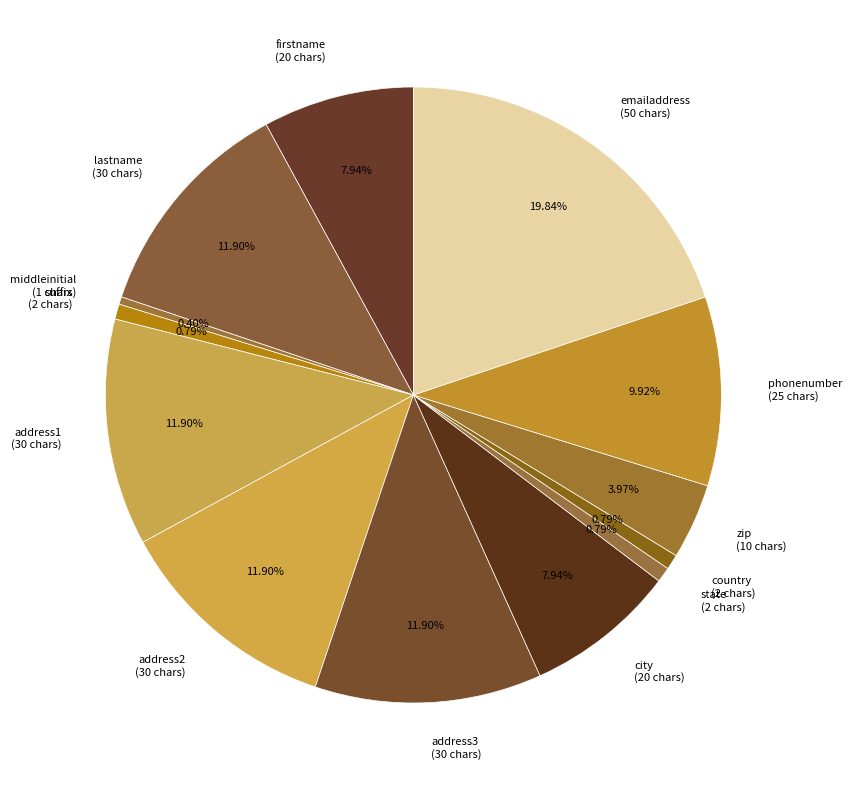

To the nearest percent, what portion does country represent?

1%